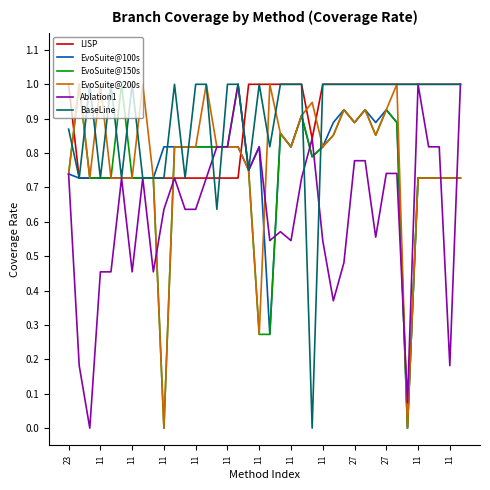

What is the maximum value for EvoSuite@150s?

1.0